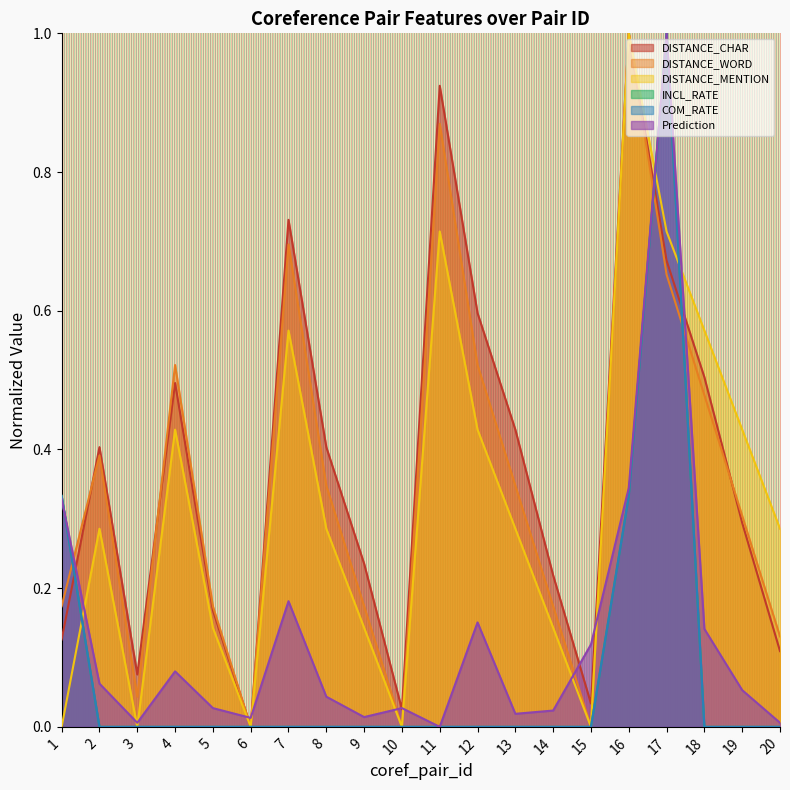

Does the chart display data point markers on the line(s)?

No